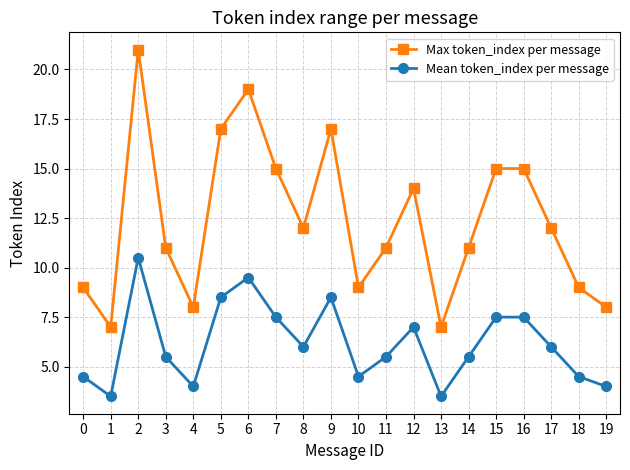

What is the difference between the maximum and minimum values in the Max token_index per message series?

14.0